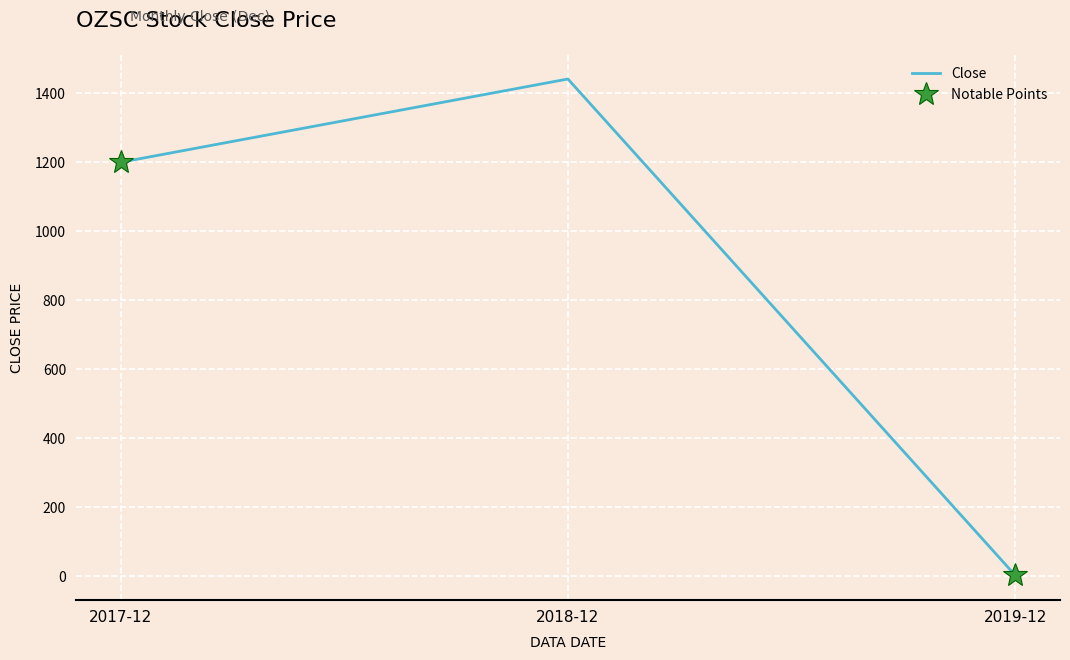

Reading right to left, transcribe all the data shown in this chart.

1.7	1441.6	1200.0